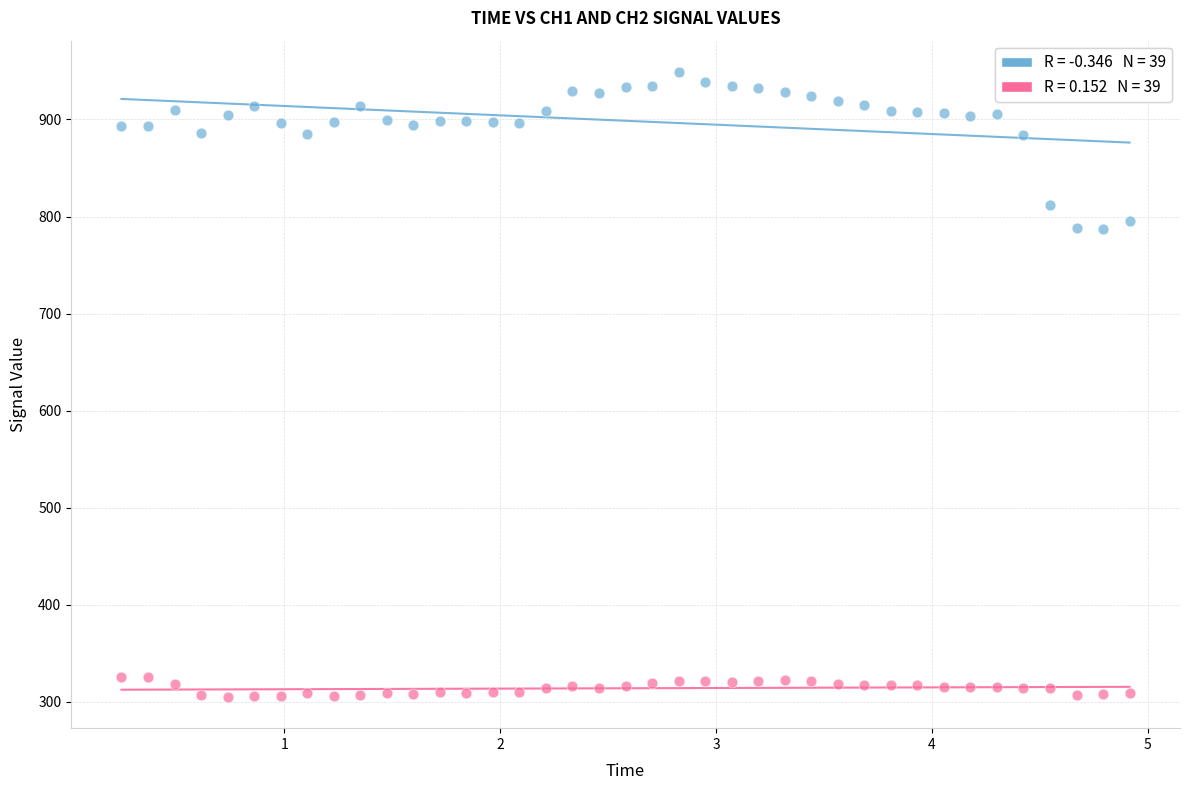

Across all data points, what is the range of Y values (max minus min)?

644